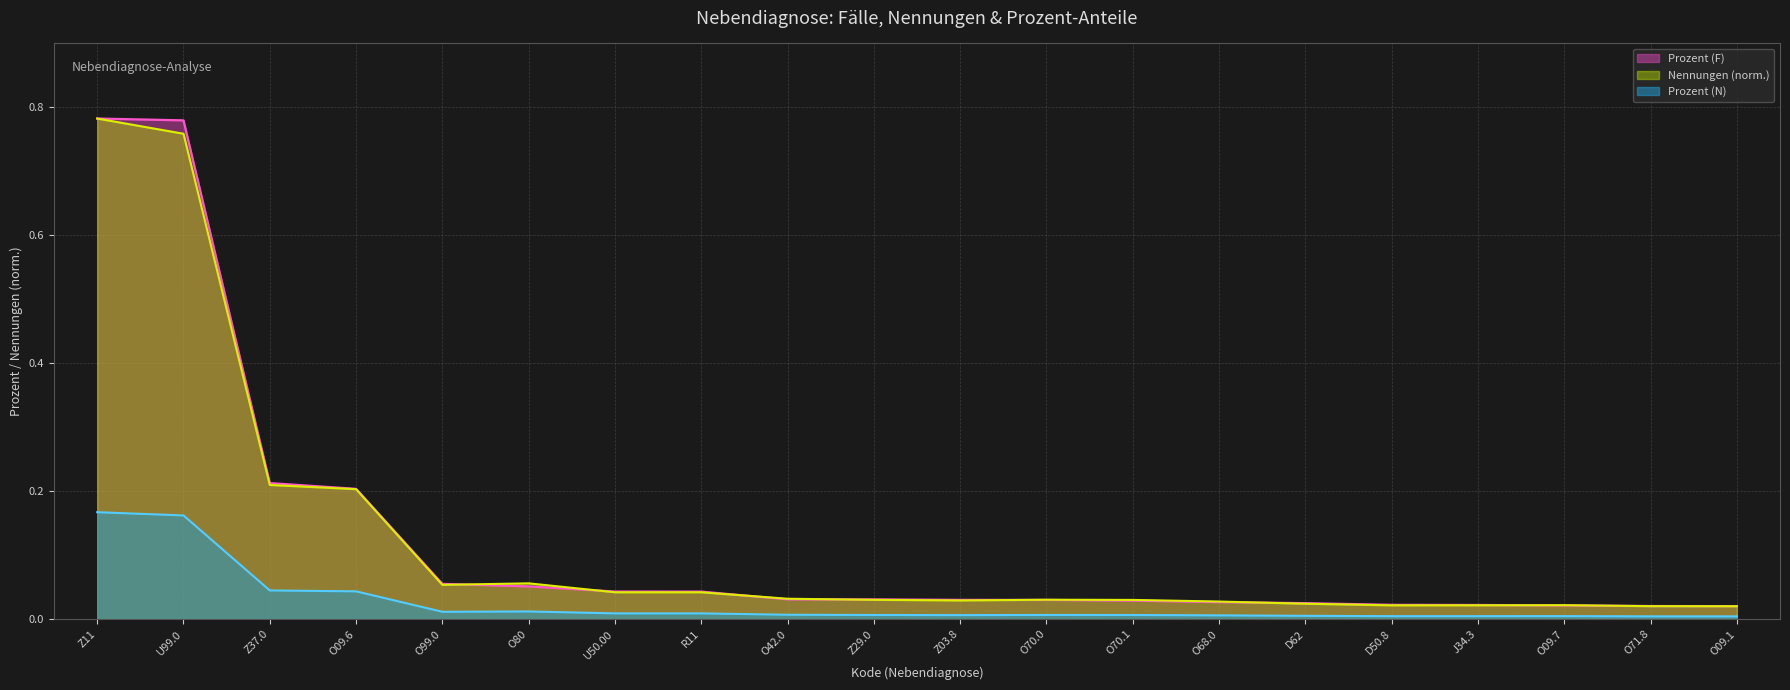

The value of Prozent (N) at Z11 is 0.3. True or false?

False